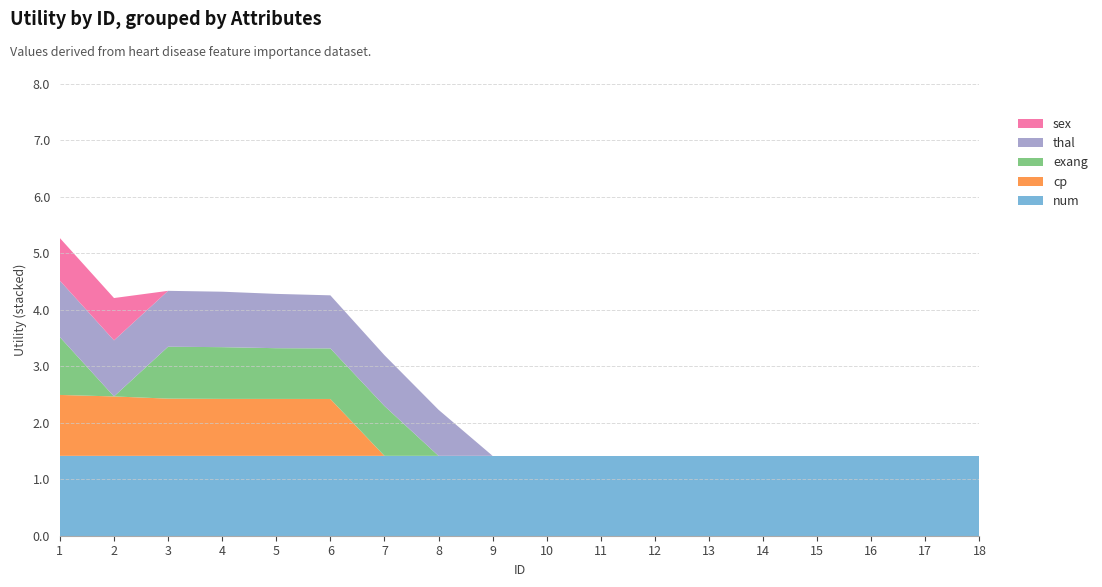

Reading right to left, transcribe all the data shown in this chart.

num: 1.4	1.4	1.4	1.4	1.4	1.4	1.4	1.4	1.4	1.4	1.4	1.4	1.4	1.4	1.4	1.4	1.4	1.4
cp: 0.0	0.0	0.0	0.0	0.0	0.0	0.0	0.0	0.0	0.0	0.0	0.0	1.0	1.0	1.0	1.0	1.1	1.1
exang: 0.0	0.0	0.0	0.0	0.0	0.0	0.0	0.0	0.0	0.0	0.0	0.9	0.9	0.9	0.9	0.9	0.0	1.0
thal: 0.0	0.0	0.0	0.0	0.0	0.0	0.0	0.0	0.0	0.0	0.8	0.9	0.9	1.0	1.0	1.0	1.0	1.0
sex: 0.0	0.0	0.0	0.0	0.0	0.0	0.0	0.0	0.0	0.0	0.0	0.0	0.0	0.0	0.0	0.0	0.7	0.8